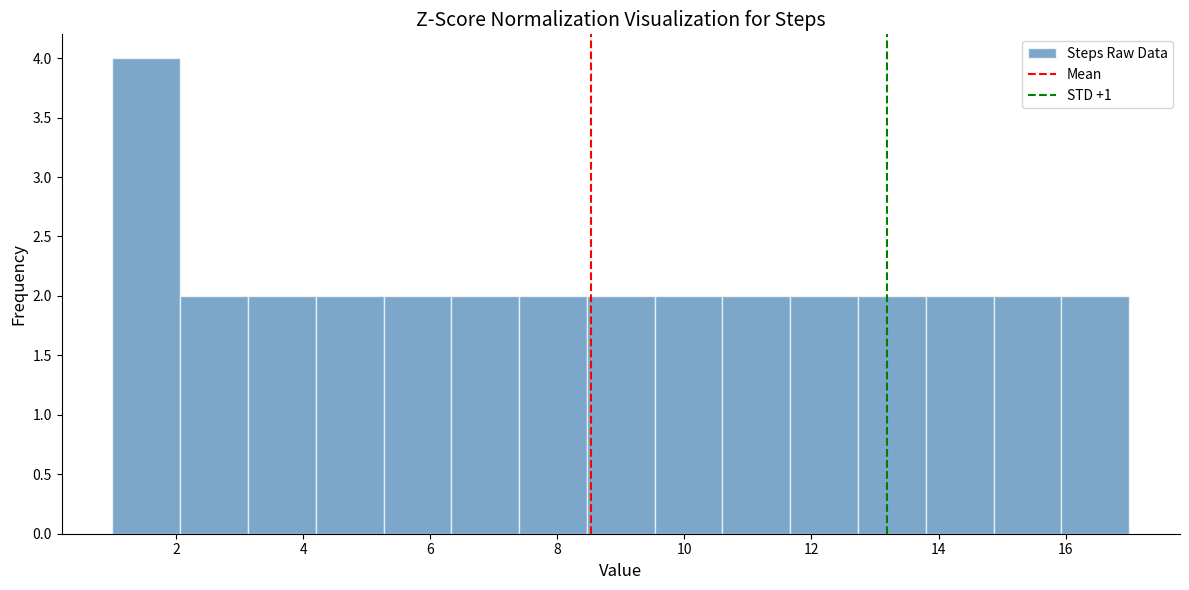

How tall is the bar that spans 6.4 to 7.4 on the x-axis? Neither the bar edges nor the heights are printed on the chart, so give them approximately, as read against the axes.

2